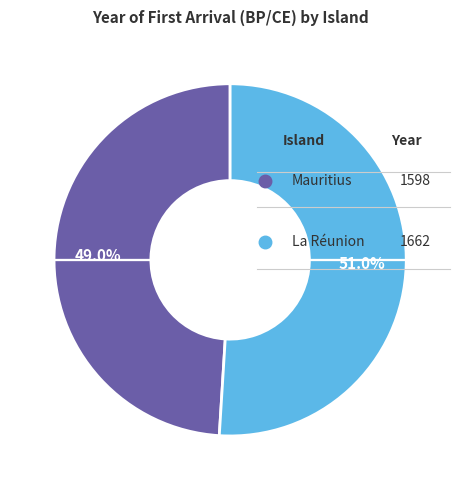

Is there any slice that represents more than half of the pie?

Yes